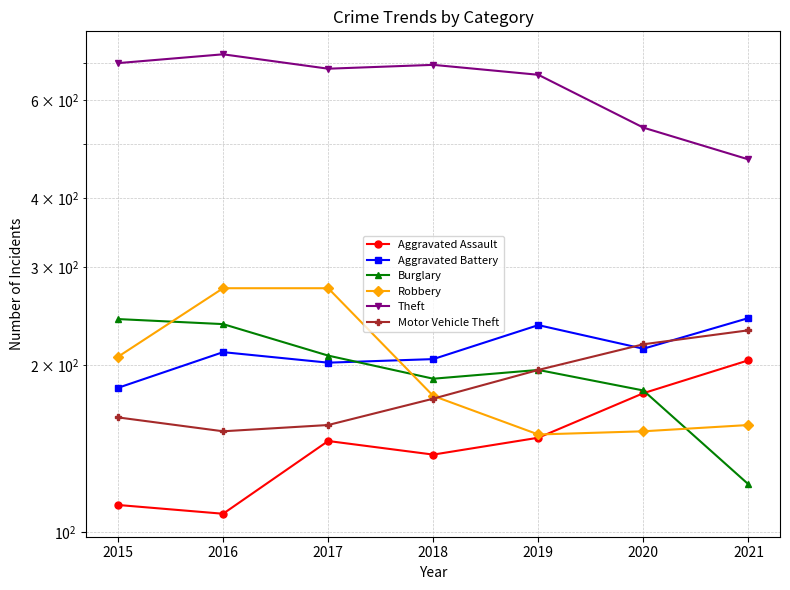

Which series has the widest spread of values?

Theft